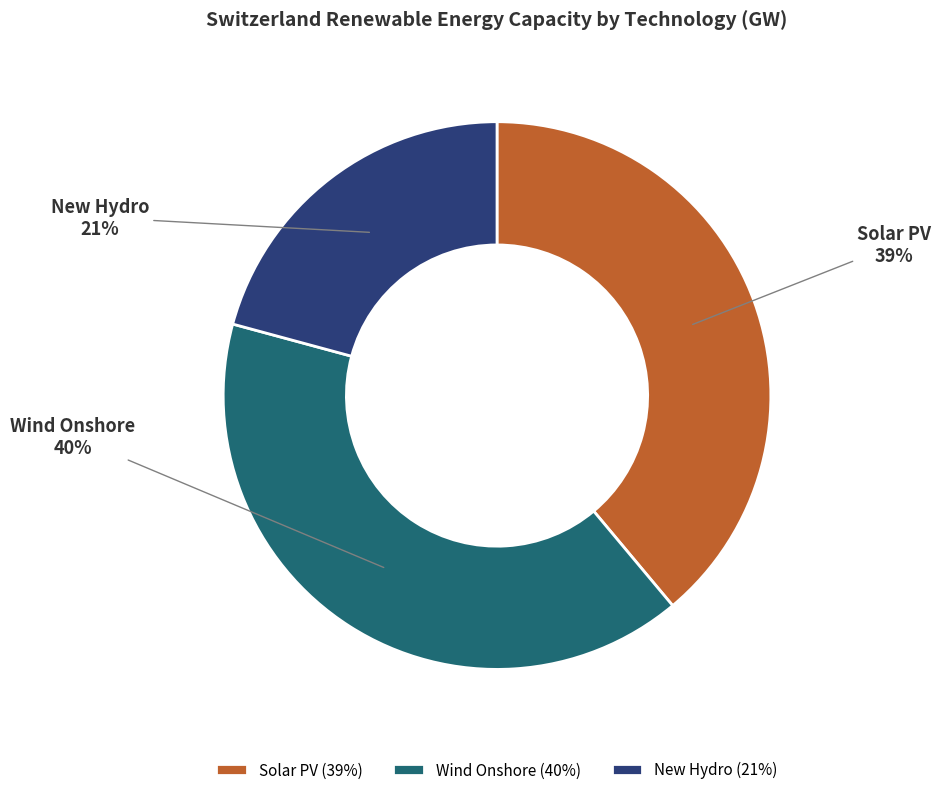

True or false: Solar PV accounts for 28% of the total.

False